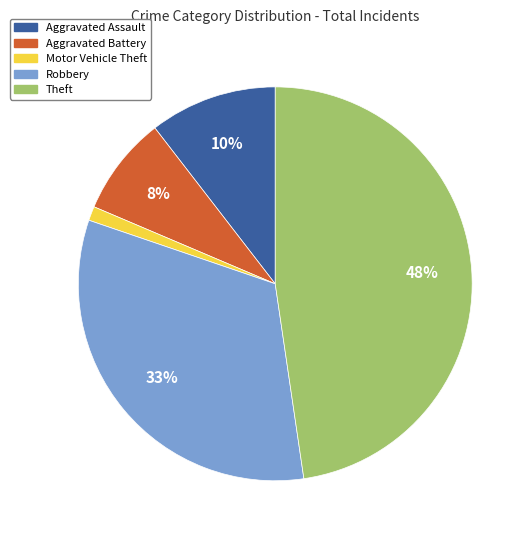

Which has a higher value, Robbery or Theft?

Theft